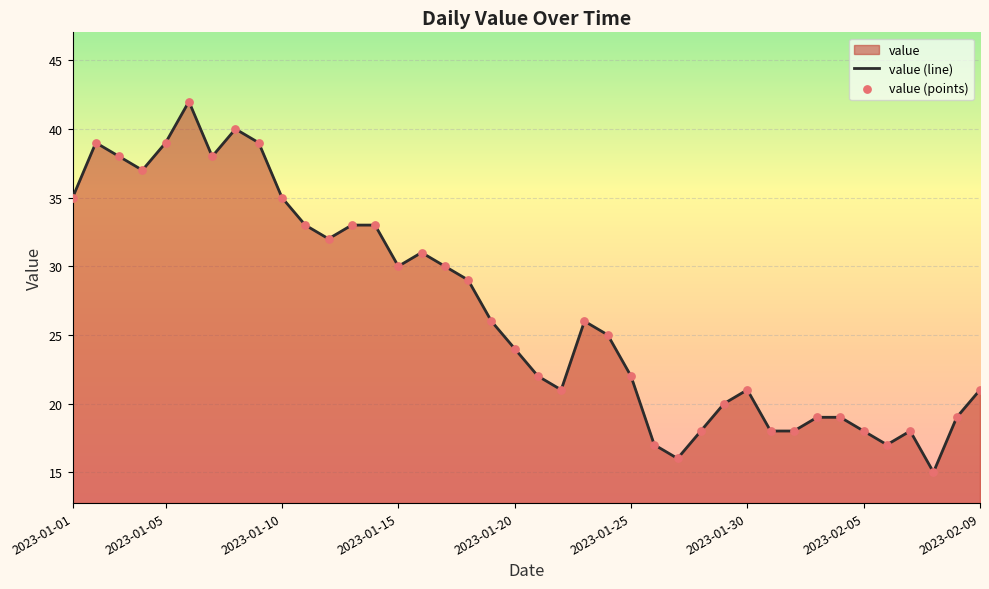

Which series reaches the maximum Y coordinate?

value (line)